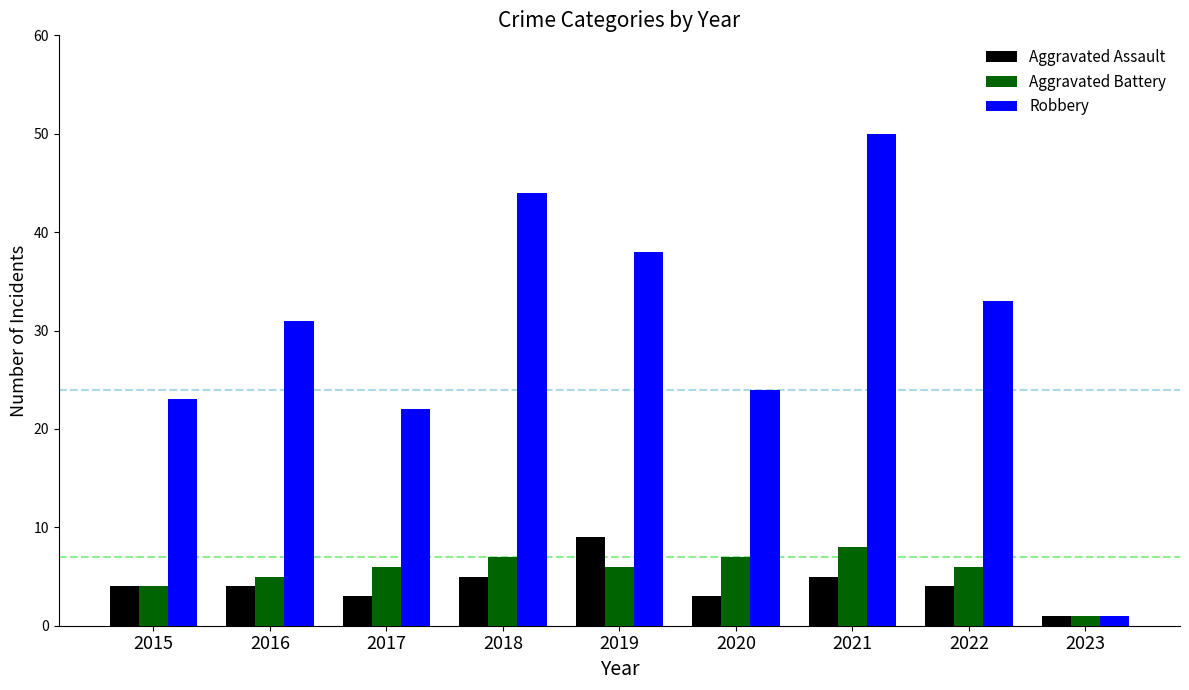

What is the value of the Robbery bar at the 5th from the left?

38